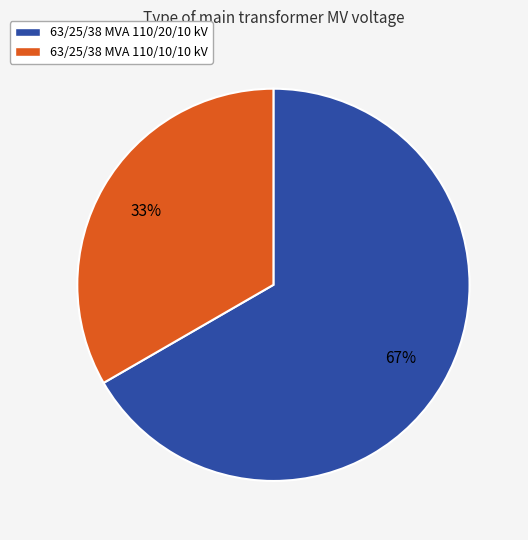

What percentage is the 63/25/38 MVA 110/20/10 kV slice, to the nearest percent?

67%